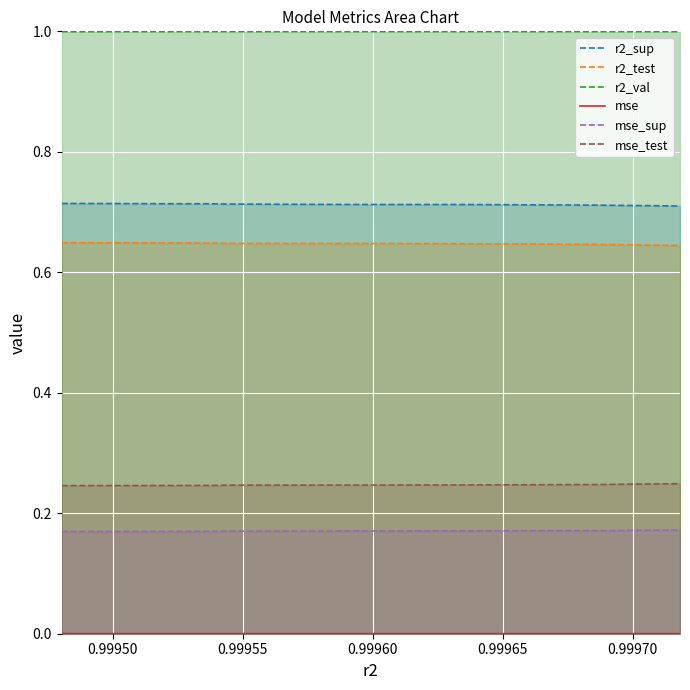

True or false: mse_test and mse intersect in this chart.

False